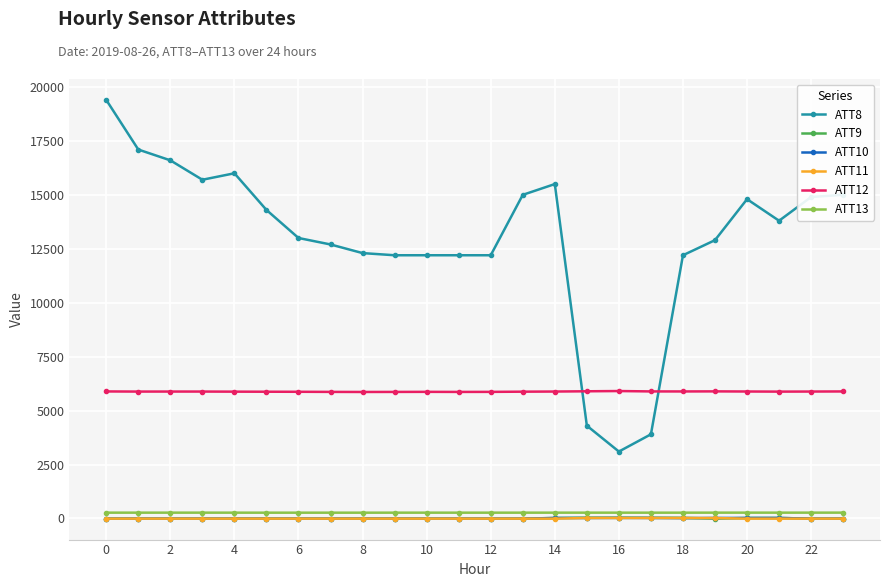

True or false: ATT10 and ATT8 intersect in this chart.

False